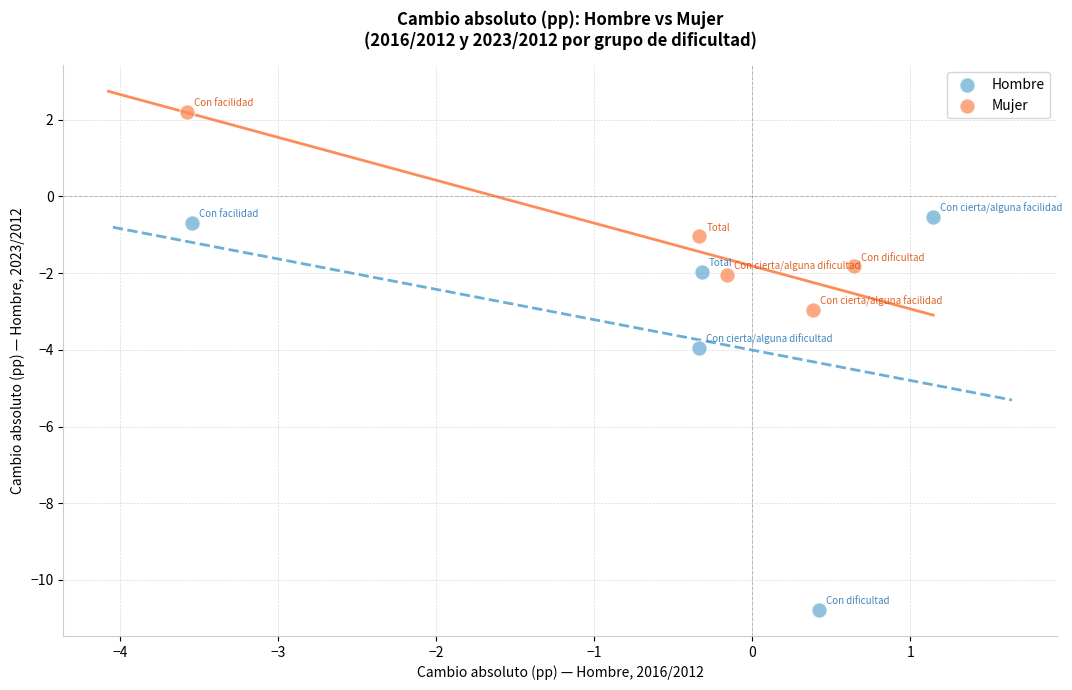

Which series contains the lowest Y value?

Hombre